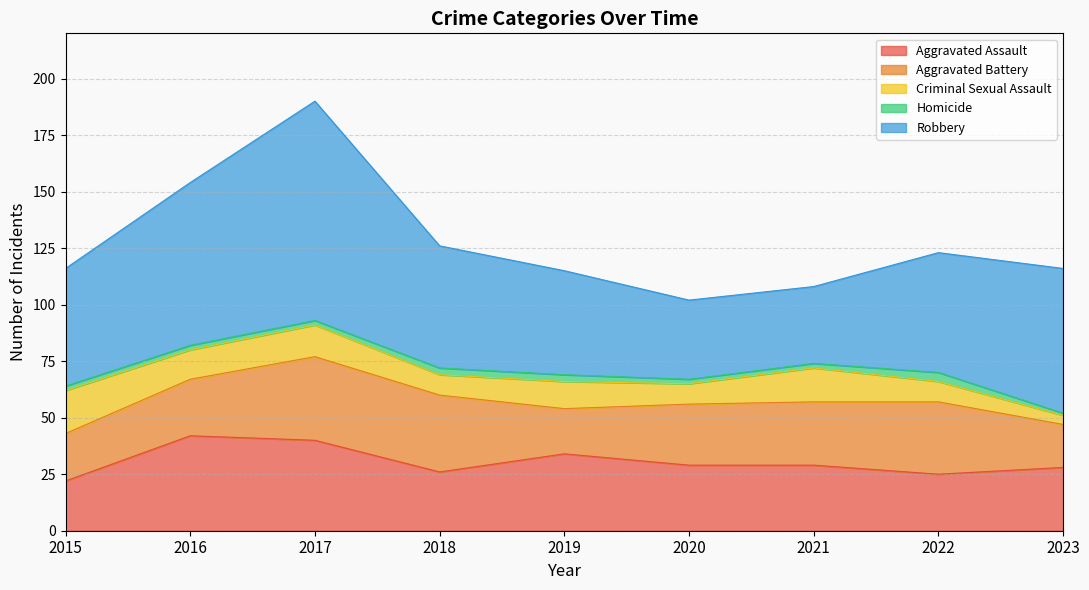

How many interior local peaks does the Robbery series have?

1